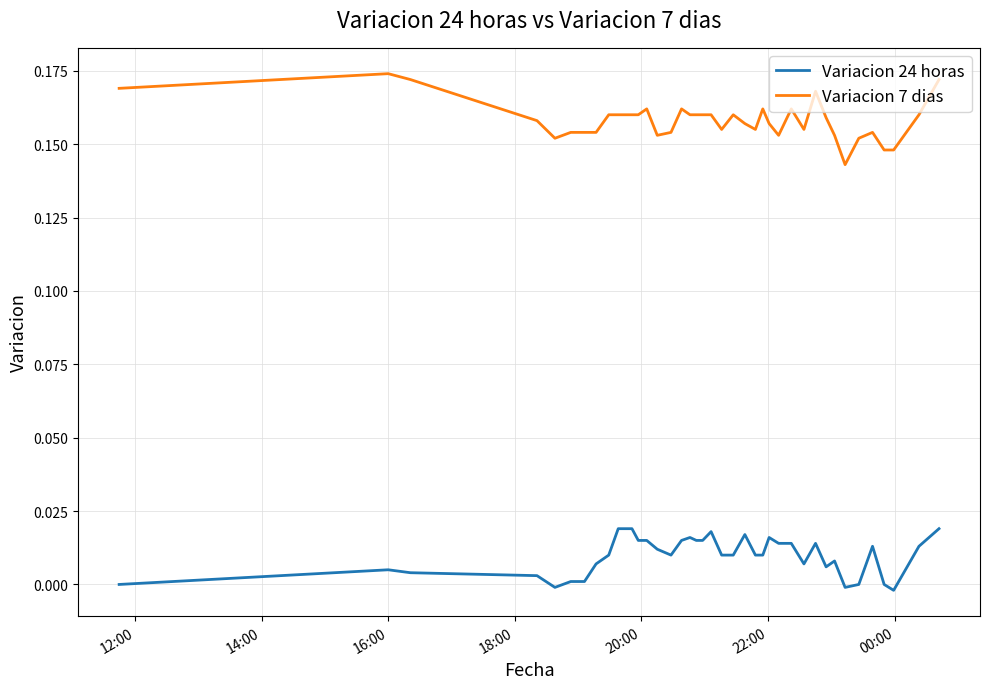

Rank the series by their average value, from highest to lowest.

Variacion 7 dias, Variacion 24 horas